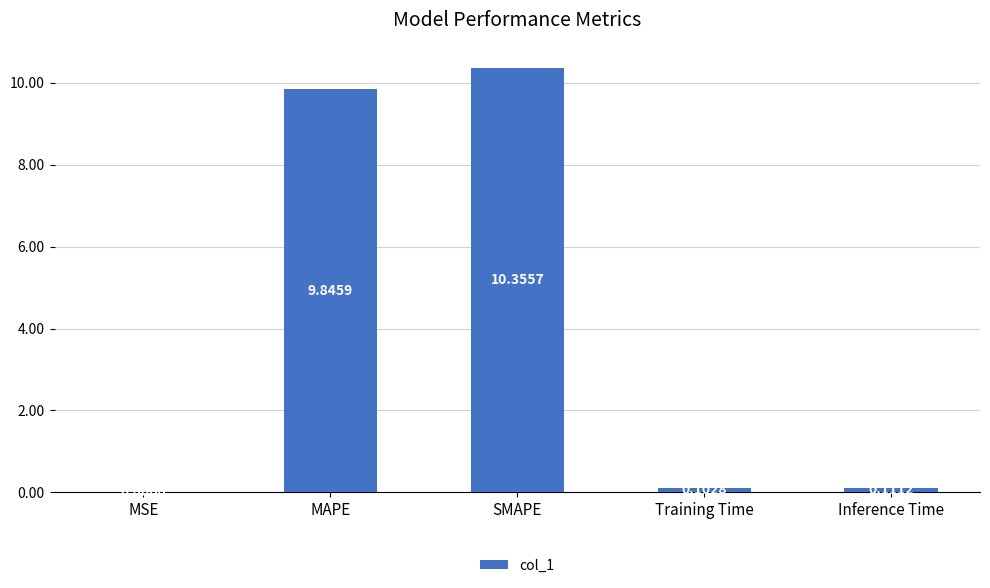

What is the change in value from MSE to Training Time?

+0.1